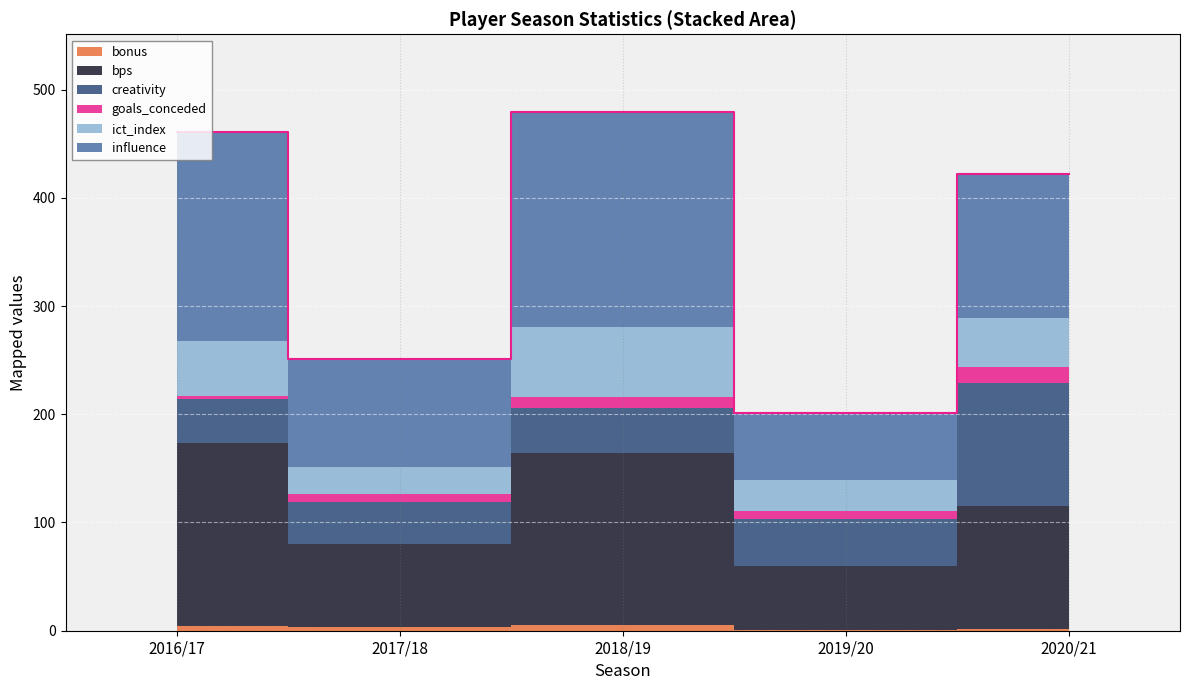

Reading left to right, what are all the values shown in this chart?

bonus: 2016/17=4.0	2017/18=3.0	2018/19=5.0	2019/20=1.0	2020/21=2.0
bps: 2016/17=169.0	2017/18=77.0	2018/19=159.0	2019/20=59.0	2020/21=113.0
creativity: 2016/17=40.9	2017/18=39.0	2018/19=41.4	2019/20=42.9	2020/21=113.5
goals_conceded: 2016/17=3.0	2017/18=7.0	2018/19=11.0	2019/20=8.0	2020/21=15.0
ict_index: 2016/17=50.7	2017/18=25.7	2018/19=64.2	2019/20=28.3	2020/21=45.5
influence: 2016/17=193.2	2017/18=99.4	2018/19=198.6	2019/20=61.8	2020/21=132.8